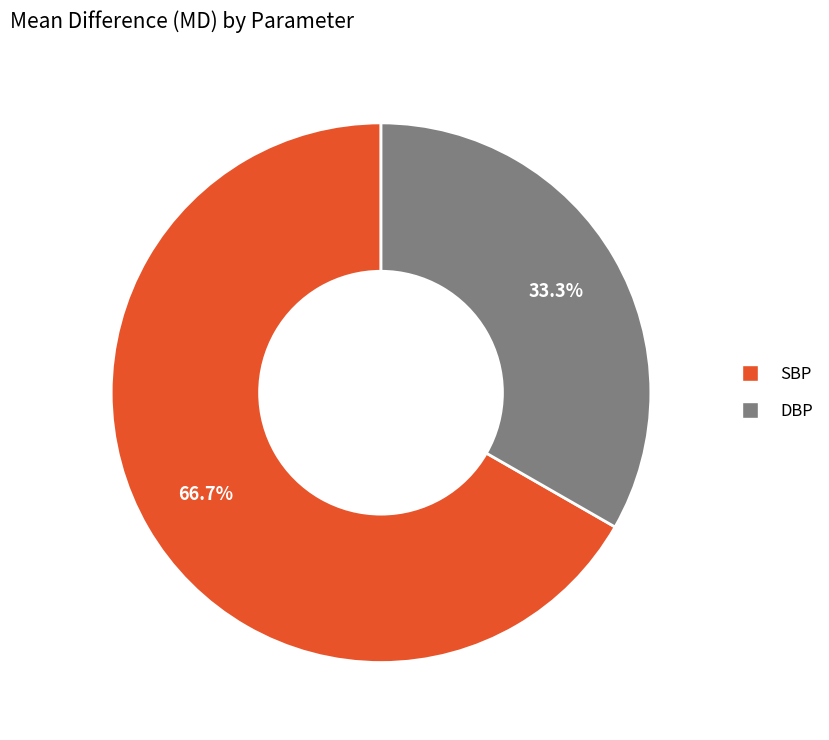

Count the number of slices in the pie.

2